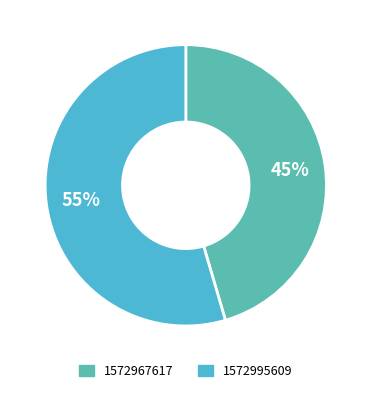

Rank the categories by value from highest to lowest.

1572995609, 1572967617